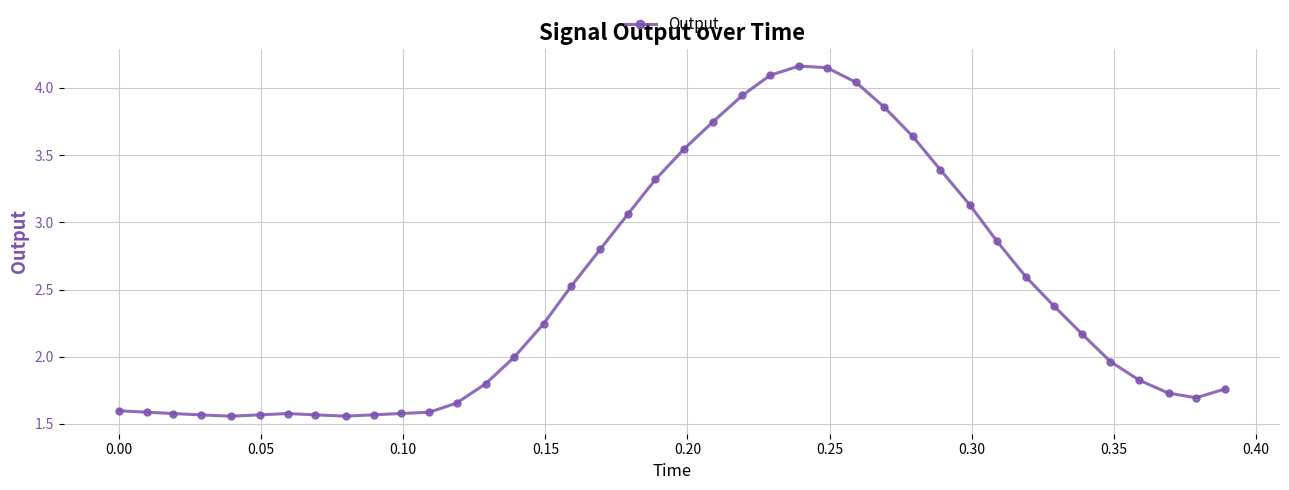

What is the value of the 18th point from the left?

2.8